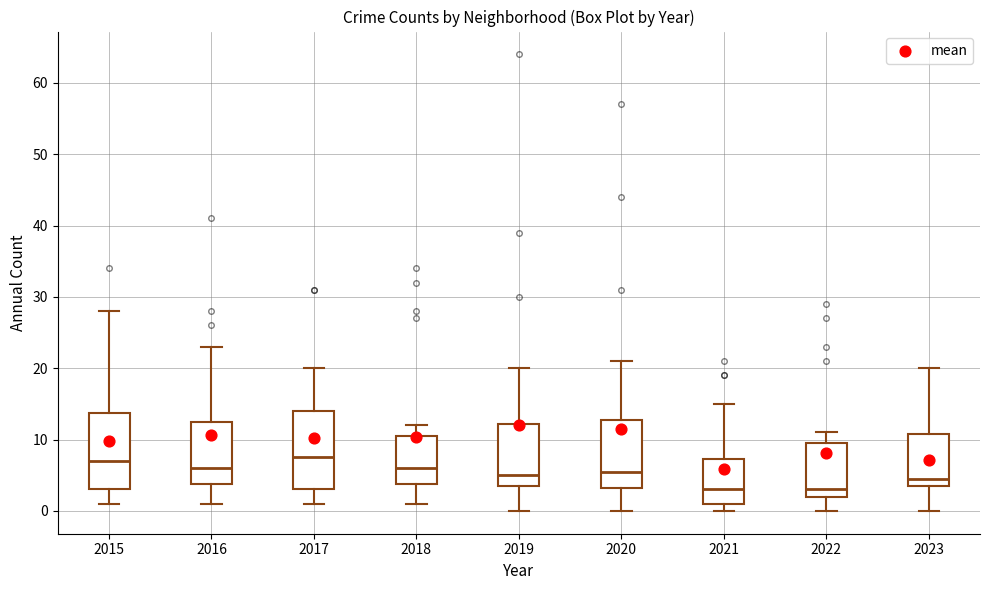

Reading left to right, read every box against the y-axis: the position of its median line, the range the box covers, and the ends of its whiskers. The values are not printed on the chart, so give them approximately, as read against the axis.

2015: median 7, box 3 to 14, whiskers 1 to 28
2016: median 6, box 4 to 13, whiskers 1 to 23
2017: median 8, box 3 to 14, whiskers 1 to 20
2018: median 6, box 4 to 11, whiskers 1 to 12
2019: median 5, box 4 to 12, whiskers 0 to 20
2020: median 6, box 3 to 13, whiskers 0 to 21
2021: median 3, box 1 to 7, whiskers 0 to 15
2022: median 3, box 2 to 10, whiskers 0 to 11
2023: median 5, box 4 to 11, whiskers 0 to 20